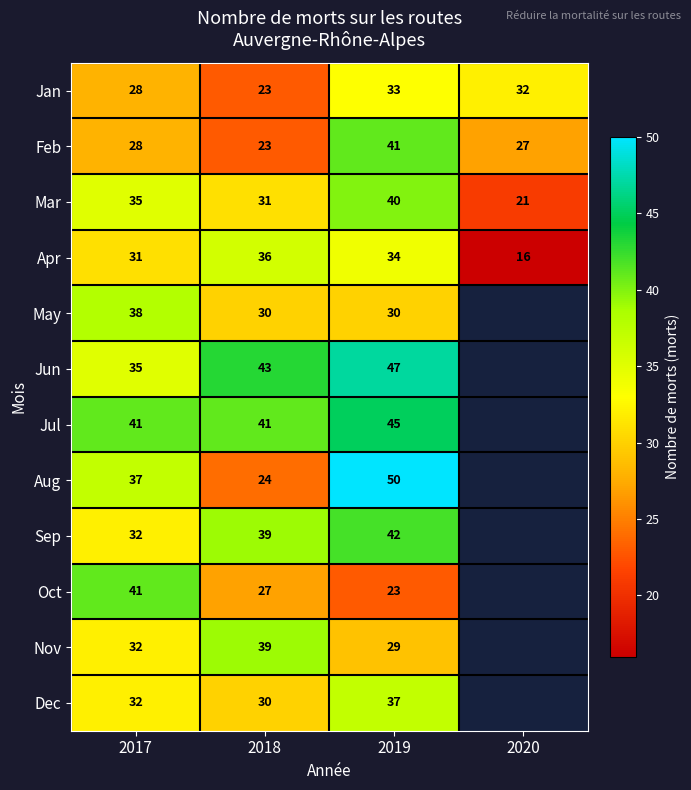

Which category has the lowest value in the Feb series?

2018